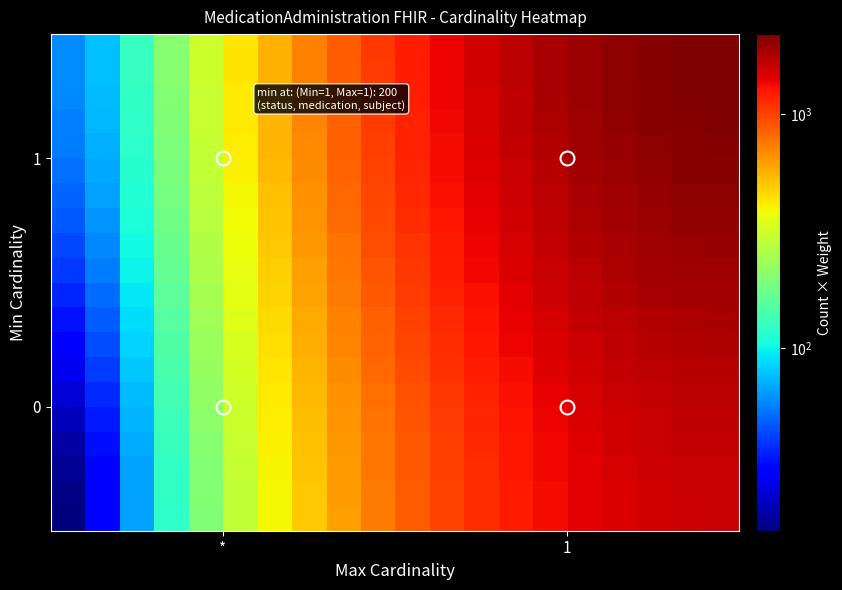

Reading left to right, what are all the values shown in this chart?

row_0: 16.5	29.2	65.4	122.5	197.5	287.8	390.5	502.9	622.3	745.8	870.7	994.2	1113.6	1226.0	1328.7	1419.0	1494.0	1551.1	1587.3	1600.0
row_1: 16.8	29.6	65.9	123.1	198.4	288.9	391.9	504.7	624.3	748.2	873.5	997.3	1117.0	1229.8	1332.8	1423.3	1498.5	1555.7	1592.1	1604.8
row_2: 17.8	30.7	67.3	125.0	200.8	292.1	395.9	509.6	630.2	755.1	881.3	1006.2	1126.8	1240.5	1344.3	1435.6	1511.4	1569.1	1605.7	1618.5
row_3: 19.4	32.4	69.5	127.9	204.7	297.1	402.2	517.3	639.4	765.9	893.7	1020.1	1142.3	1257.4	1362.5	1454.9	1531.7	1590.1	1627.2	1640.2
row_4: 21.5	34.7	72.4	131.7	209.7	303.6	410.5	527.4	651.6	780.1	910.0	1038.5	1162.6	1279.6	1386.4	1480.3	1558.4	1617.7	1655.4	1668.6
row_5: 24.0	37.4	75.8	136.3	215.8	311.5	420.5	539.7	666.2	797.2	929.6	1060.5	1187.1	1306.3	1415.2	1510.9	1590.4	1650.9	1689.3	1702.8
row_6: 26.8	40.5	79.8	141.5	222.8	320.6	431.8	553.6	682.8	816.6	951.9	1085.6	1214.9	1336.7	1447.9	1545.7	1626.9	1688.7	1728.0	1741.7
row_7: 29.9	43.9	84.1	147.3	230.4	330.4	444.2	568.8	701.1	837.9	976.3	1113.1	1245.4	1369.9	1483.8	1583.8	1666.9	1730.1	1770.2	1784.3
row_8: 33.1	47.5	88.7	153.4	238.5	340.9	457.4	585.0	720.4	860.5	1002.2	1142.3	1277.7	1405.3	1521.8	1624.2	1709.3	1774.0	1815.1	1829.5
row_9: 36.5	51.3	93.4	159.7	246.8	351.7	471.1	601.7	740.4	883.9	1029.0	1172.5	1311.2	1441.8	1561.2	1666.0	1753.2	1819.5	1861.6	1876.3
row_10: 40.0	55.1	98.2	166.0	255.3	362.7	484.9	618.6	760.6	907.5	1056.1	1203.0	1345.0	1478.8	1601.0	1708.4	1797.6	1865.4	1908.6	1923.7
row_11: 43.4	58.8	102.9	172.3	263.6	373.5	498.5	635.3	780.6	930.9	1082.9	1233.2	1378.5	1515.3	1640.3	1750.2	1841.5	1910.9	1955.0	1970.5
row_12: 46.6	62.4	107.5	178.4	271.7	384.0	511.7	651.5	799.9	953.5	1108.8	1262.4	1410.8	1550.6	1678.4	1790.6	1883.9	1954.8	1999.9	2015.7
row_13: 49.7	65.8	111.8	184.1	279.3	393.8	524.1	666.7	818.1	974.8	1133.2	1289.9	1441.3	1583.9	1714.2	1828.7	1923.9	1996.2	2042.2	2058.3
row_14: 52.5	68.9	115.7	189.4	286.3	402.8	535.5	680.6	834.8	994.2	1155.5	1315.0	1469.1	1614.3	1746.9	1863.5	1960.4	2034.0	2080.8	2097.2
row_15: 55.0	71.7	119.2	194.0	292.4	410.7	545.4	692.9	849.4	1011.3	1175.1	1337.1	1493.6	1641.0	1775.7	1894.1	1992.5	2067.2	2114.8	2131.4
row_16: 57.1	74.0	122.1	197.8	297.4	417.3	553.7	703.0	861.5	1025.5	1191.4	1355.4	1513.9	1663.2	1799.6	1919.5	2019.1	2094.9	2143.0	2159.8
row_17: 58.7	75.7	124.3	200.7	301.3	422.3	560.0	710.8	870.8	1036.3	1203.8	1369.4	1529.4	1680.1	1817.8	1938.8	2039.4	2115.8	2164.4	2181.5
row_18: 59.7	76.8	125.7	202.6	303.7	425.5	564.0	715.7	876.6	1043.2	1211.6	1378.2	1539.2	1690.8	1829.4	1951.1	2052.3	2129.2	2178.1	2195.2
row_19: 60.0	77.2	126.1	203.2	304.6	426.6	565.4	717.4	878.7	1045.6	1214.4	1381.3	1542.6	1694.6	1833.4	1955.4	2056.8	2133.9	2182.8	2200.0